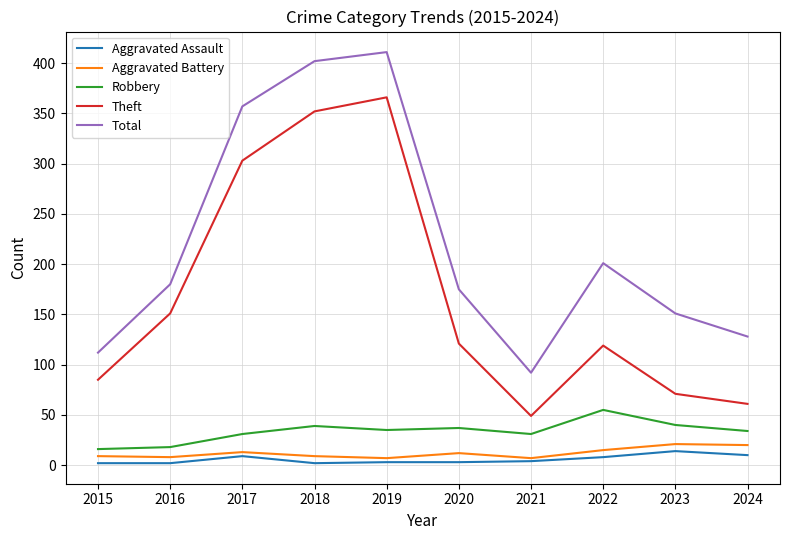

What is the difference between the highest and lowest values at 2018?

400